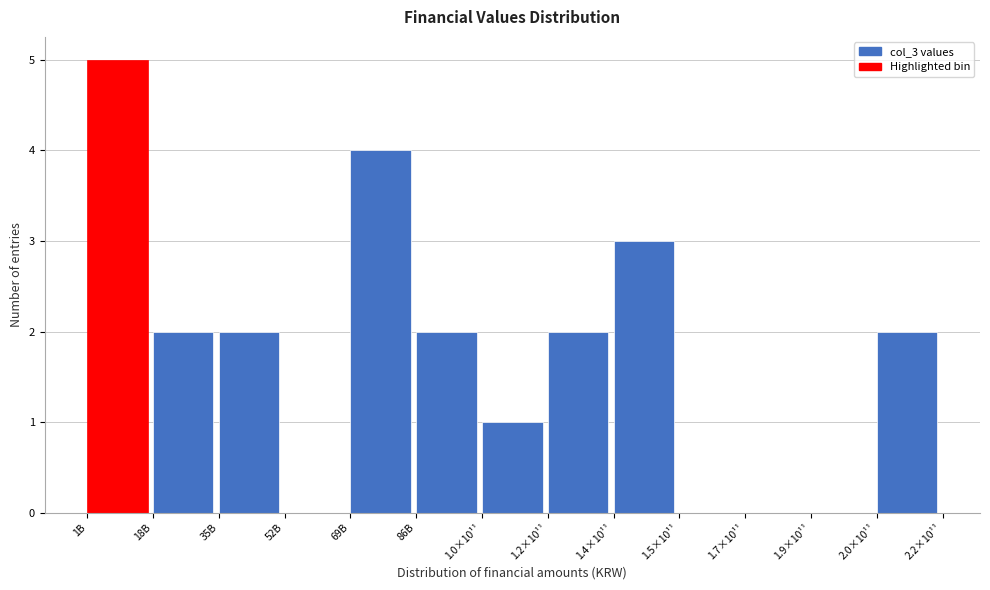

Reading right to left, list all the values displayed in this chart.

2.0×10¹¹=2	1.9×10¹¹=0	1.7×10¹¹=0	1.5×10¹¹=0	1.4×10¹¹=3	1.2×10¹¹=2	1.0×10¹¹=1	86B=2	69B=4	52B=0	35B=2	18B=2	1B=5